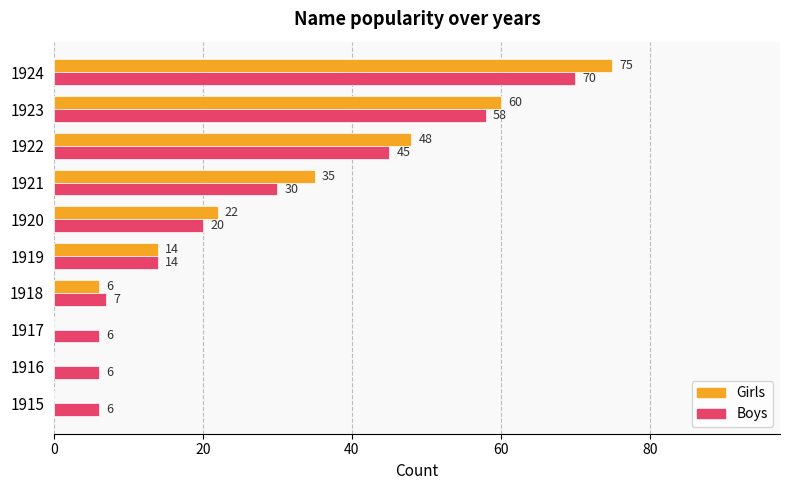

At which label is Girls closest to 37?

1921